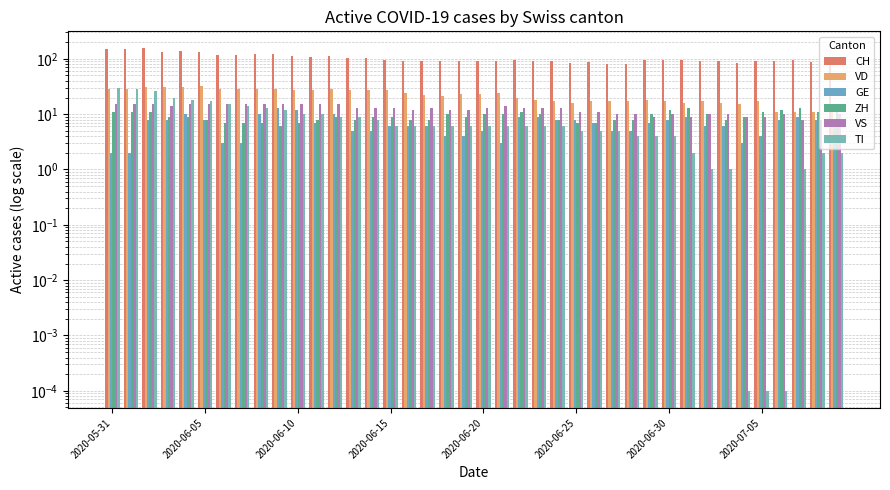

Rank the series at 2020-06-10 from highest to lowest value.

CH, VD, VS, GE, TI, ZH